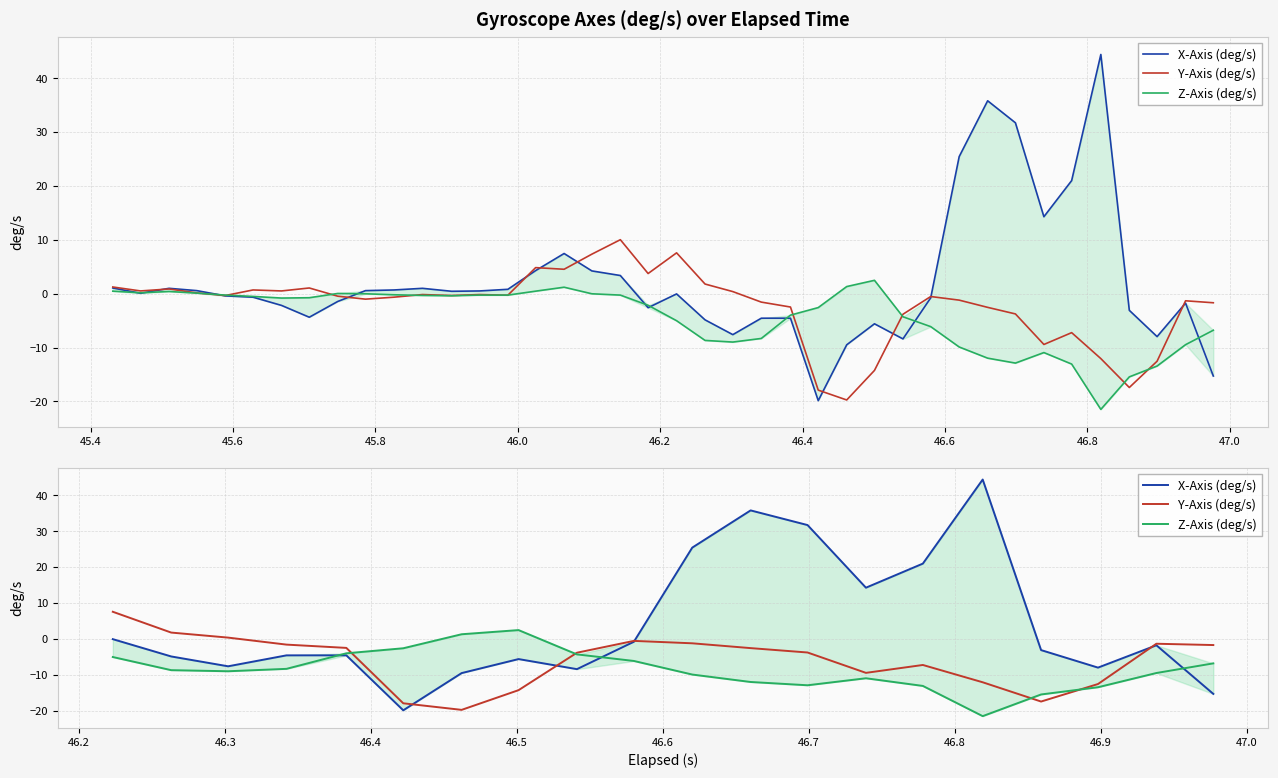

Which series has the largest total across all categories?

X-Axis (deg/s)